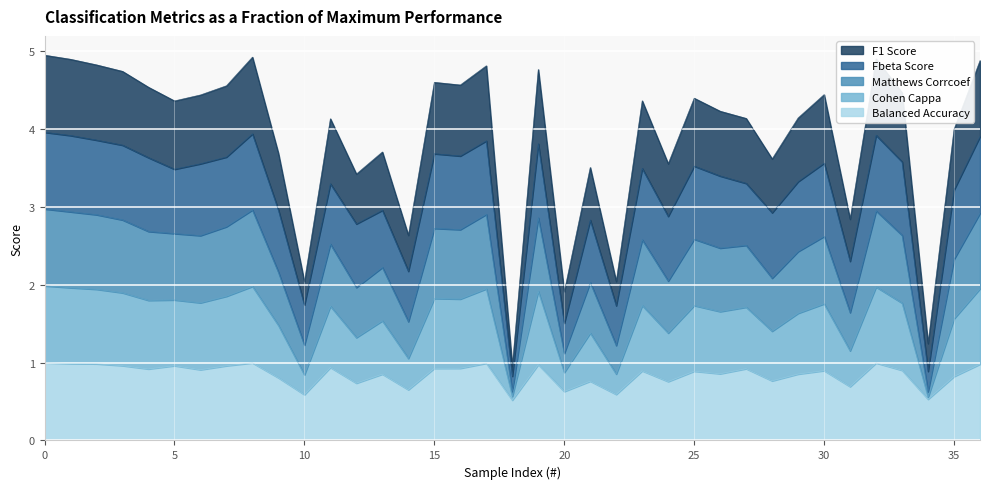

What is the total value across all series at 25?

4.4